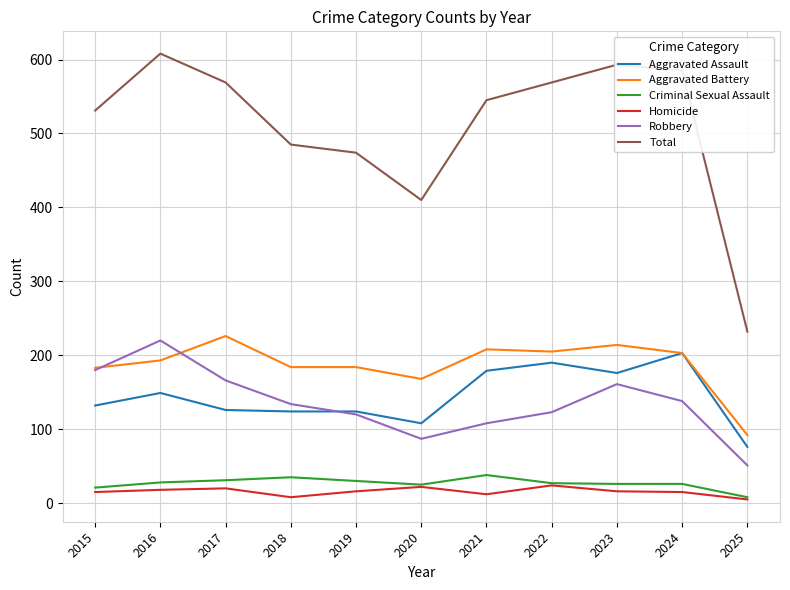

What is the difference between the second highest and minimum values in the Aggravated Battery series?

122